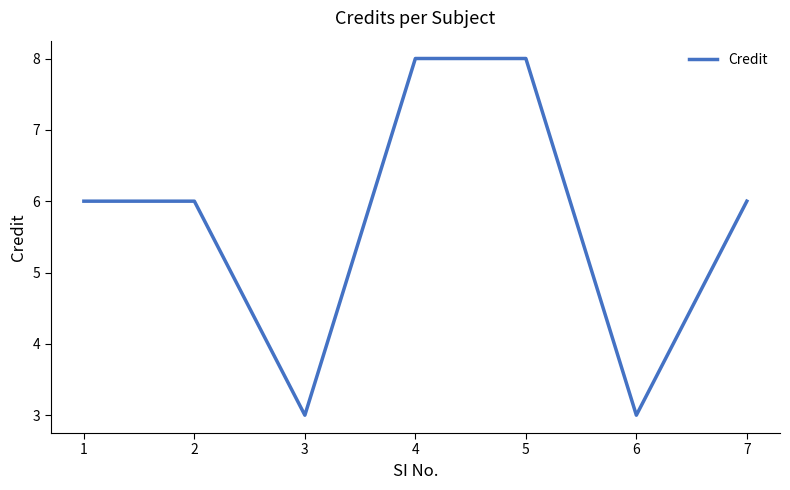

Reading left to right, what are all the values shown in this chart?

6	6	3	8	8	3	6